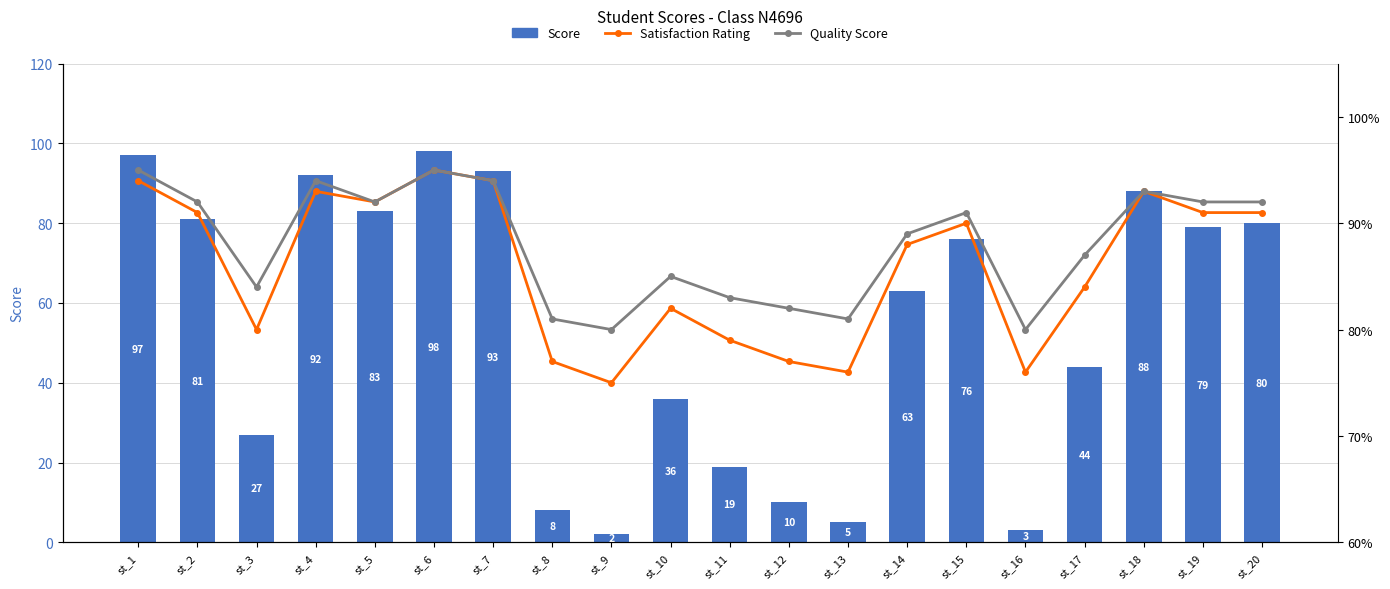

The value of Satisfaction Rating at st_16 is 0.5. True or false?

False